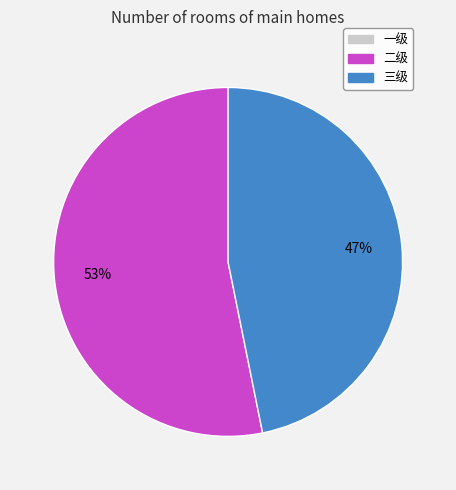

Is there any slice that represents more than half of the pie?

Yes